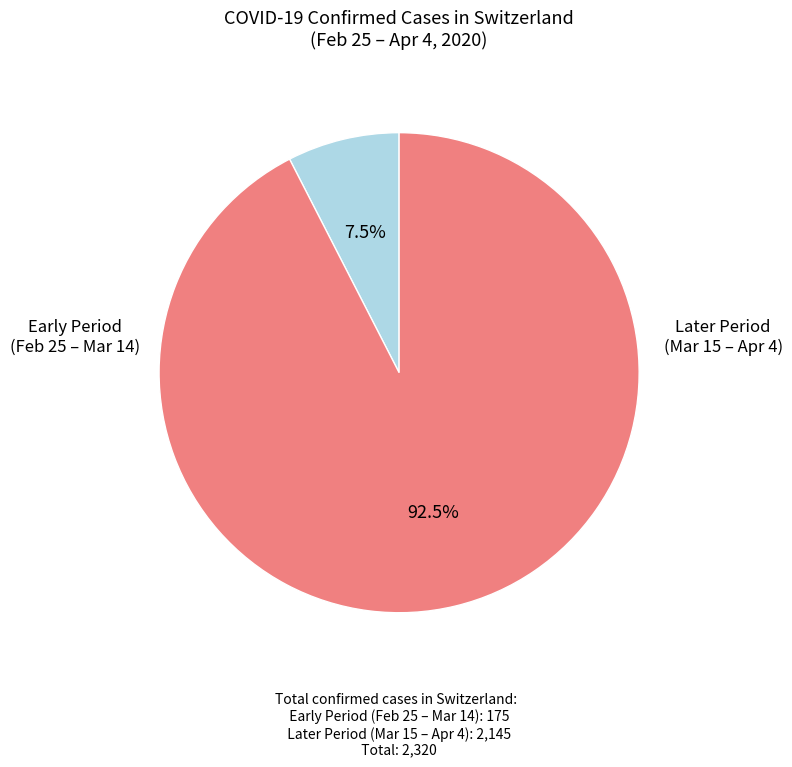

Is there any slice that represents more than half of the pie?

Yes